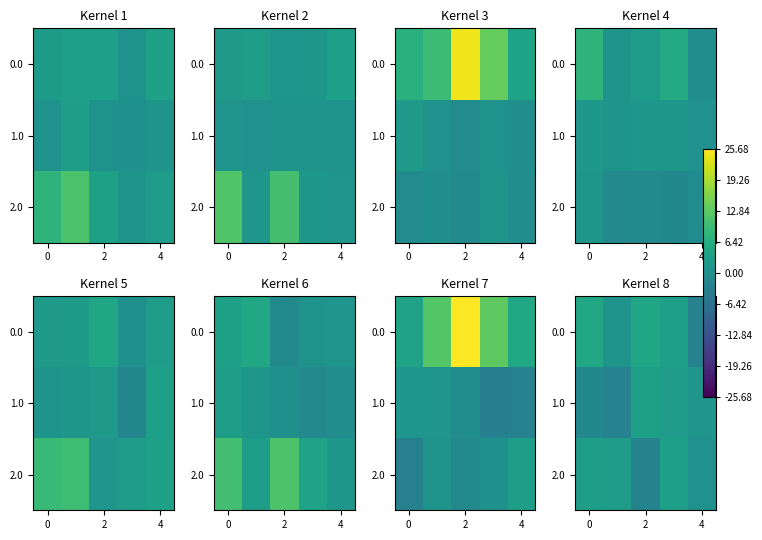

What is the maximum value for 2.0?

3.3